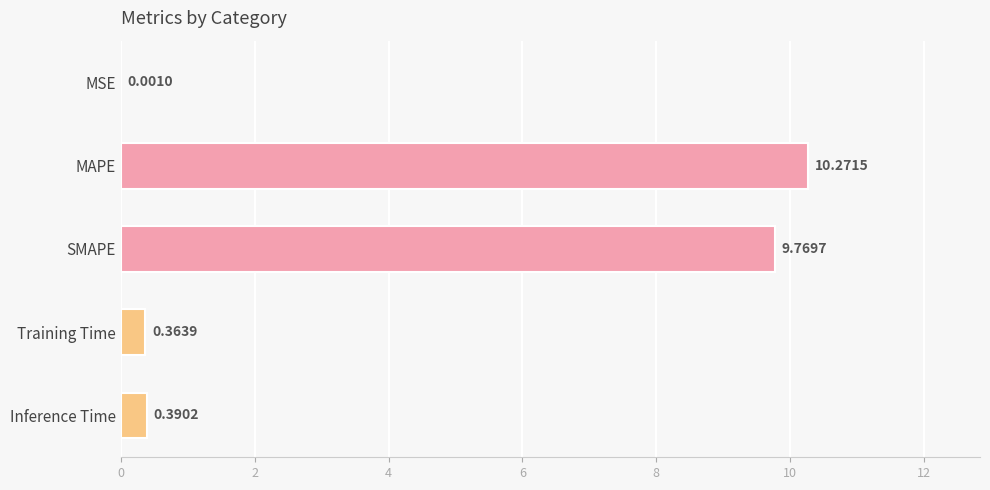

Count the number of data series in this chart.

1